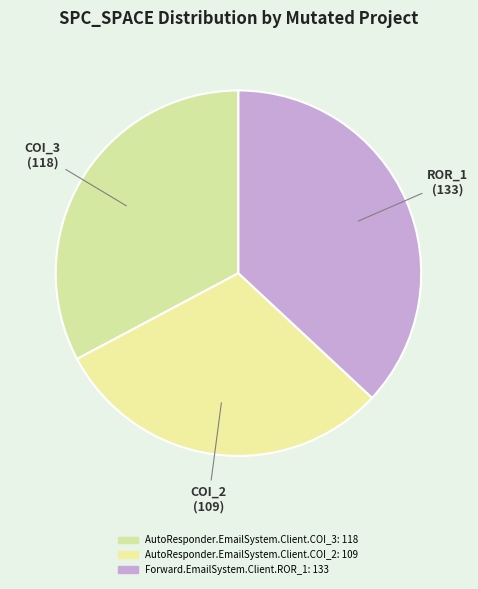

What is the ratio of the value at AutoResponder.EmailSystem.Client.COI_2 to the value at AutoResponder.EmailSystem.Client.COI_3?

0.9